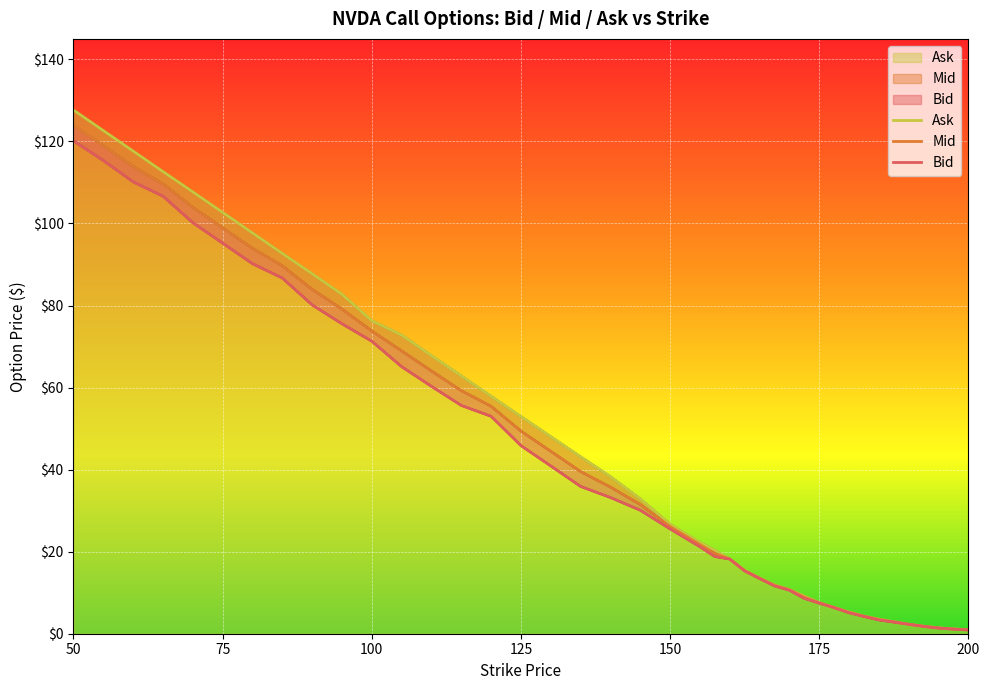

True or false: Ask has a value of 30.8 at 16.

False